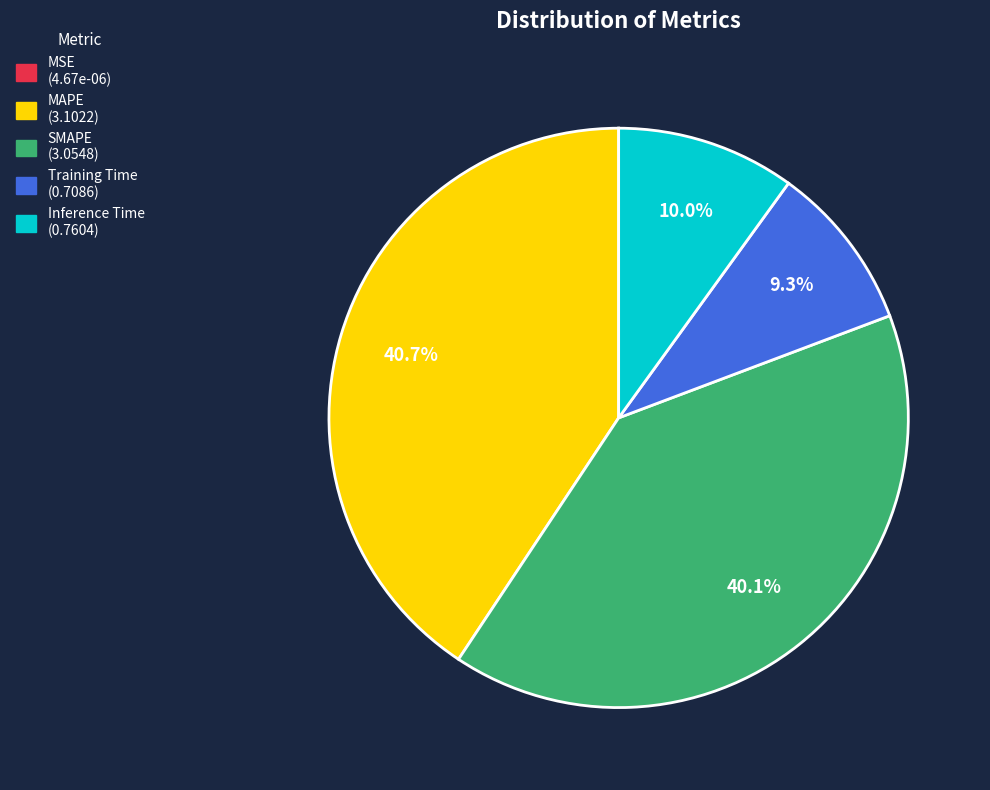

Between Training Time and SMAPE, which is larger?

SMAPE